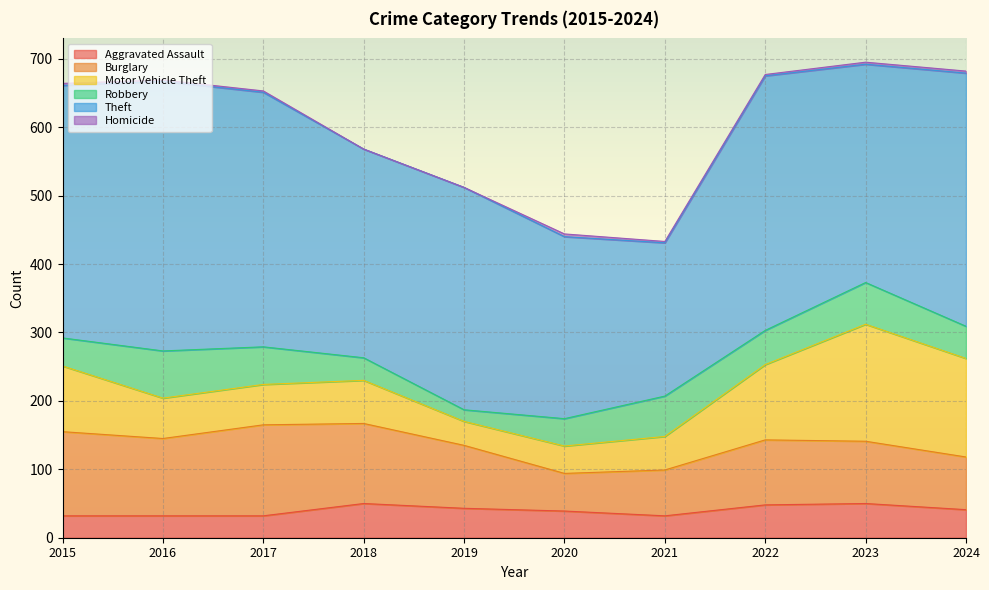

Reading left to right, transcribe all the data shown in this chart.

Aggravated Assault: 32	32	32	50	43	39	32	48	50	41
Burglary: 123	113	133	117	92	55	67	95	91	77
Motor Vehicle Theft: 96	59	59	63	35	40	49	110	171	144
Robbery: 41	69	55	33	17	40	59	50	61	47
Theft: 369	394	372	305	325	266	224	372	319	370
Homicide: 3	2	2	0	0	4	2	2	3	3